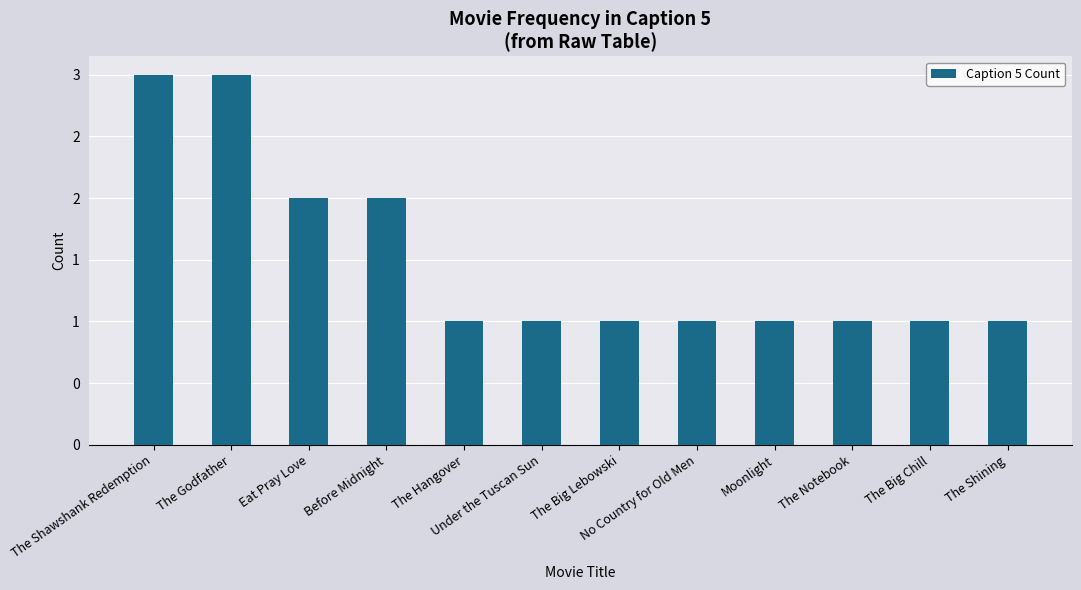

Rank the categories by value from lowest to highest.

The Hangover, Under the Tuscan Sun, The Big Lebowski, No Country for Old Men, Moonlight, The Notebook, The Big Chill, The Shining, Eat Pray Love, Before Midnight, The Shawshank Redemption, The Godfather